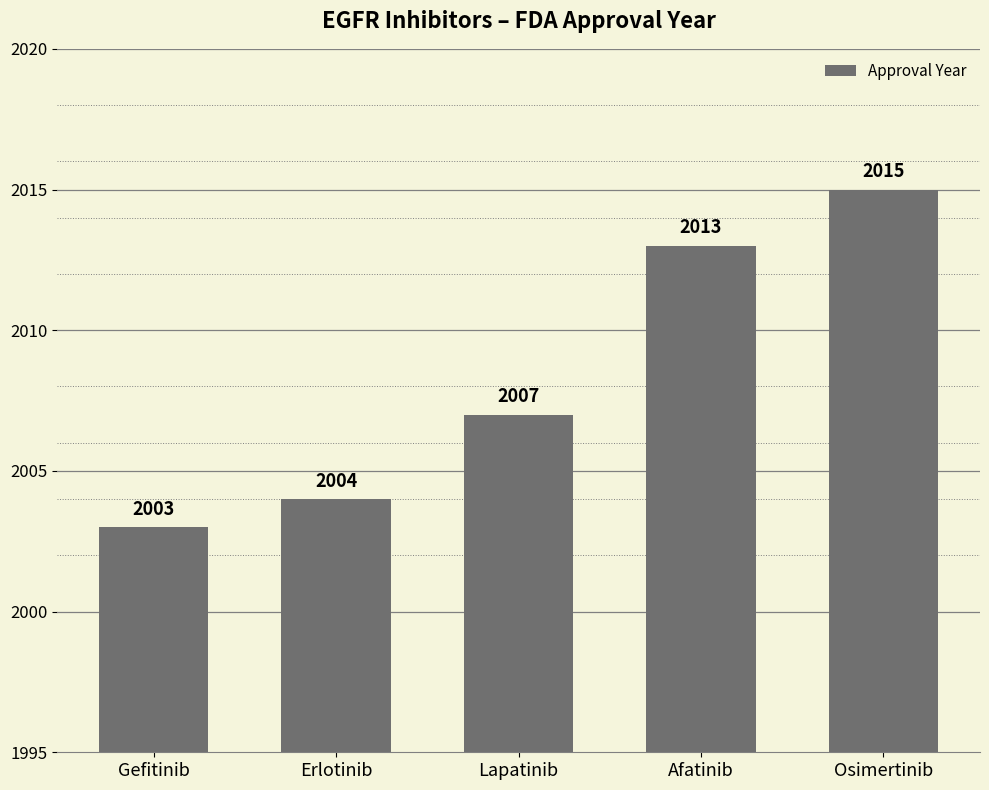

Is it true that the value at Erlotinib is 2004?

True